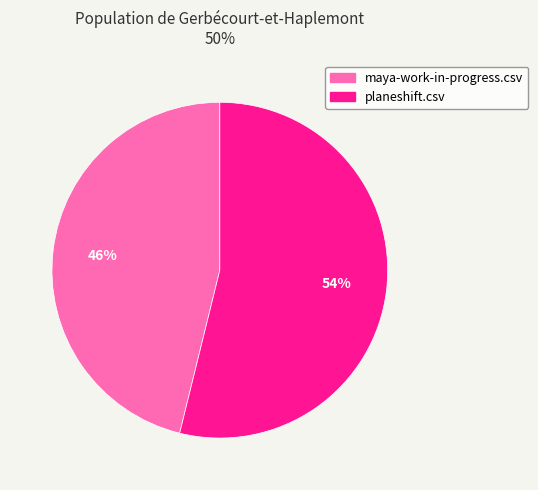

Rank the categories by value from lowest to highest.

maya-work-in-progress.csv, planeshift.csv